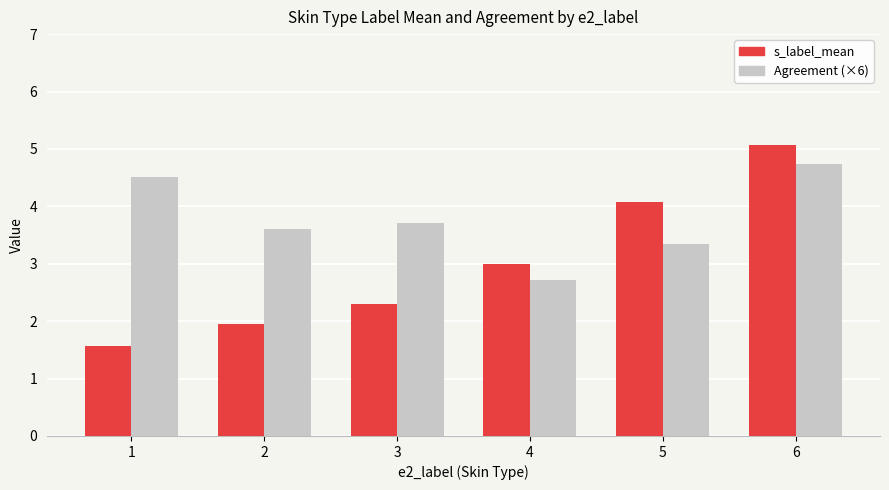

What is the minimum value for s_label_mean?

1.6